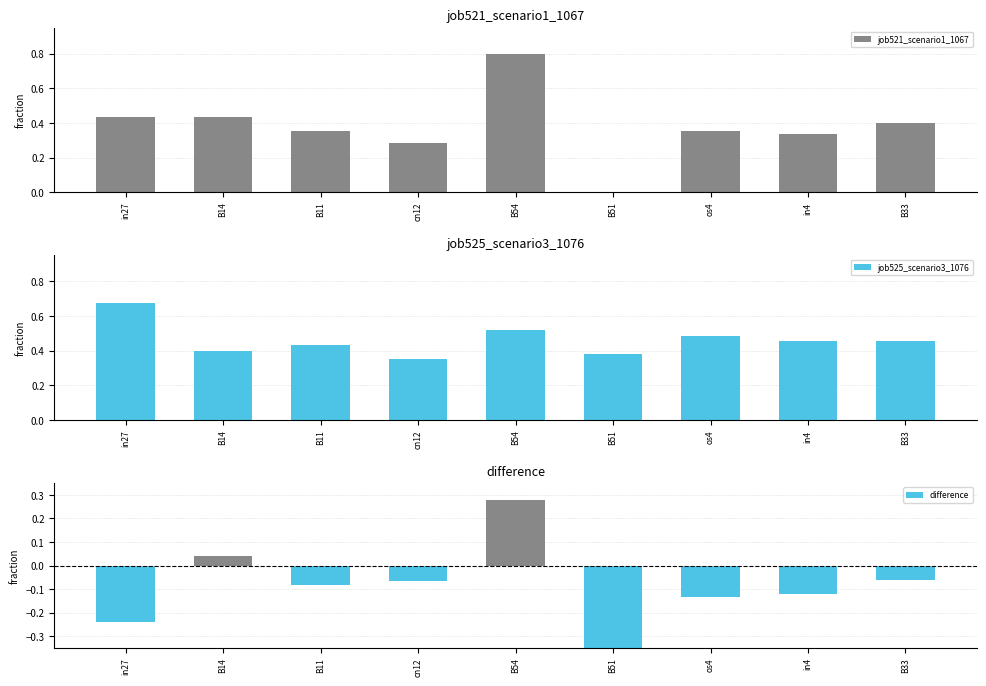

How many data points in difference are less than 0?

7